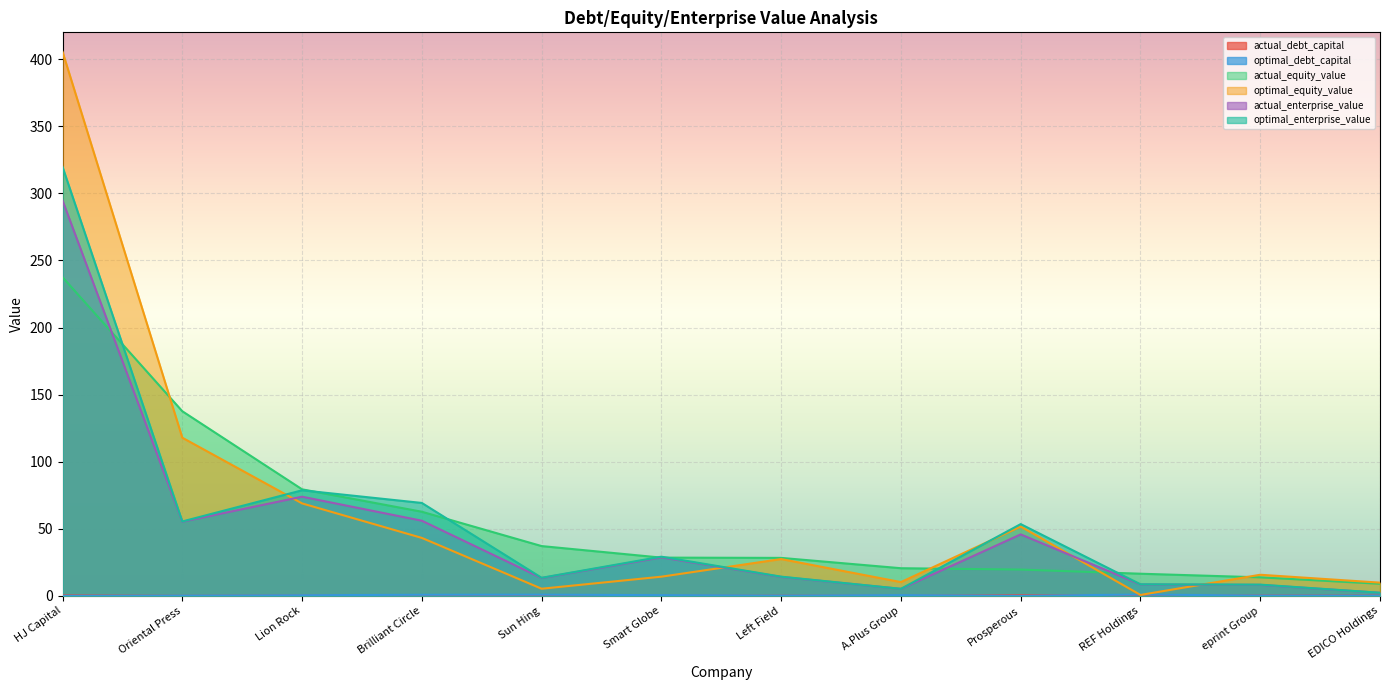

Reading right to left, what are all the values shown in this chart?

actual_debt_capital: 0.2	0.3	0.1	0.6	0.1	0.1	0.0	0.1	0.6	0.3	0.0	0.4
optimal_debt_capital: 0.1	0.2	1.0	0.0	0.5	0.2	0.5	0.9	0.8	0.5	0.1	0.0
actual_equity_value: 9.0	13.8	16.5	19.6	20.6	28.3	28.5	37.1	62.7	79.4	137.6	237.5
optimal_equity_value: 9.8	15.7	0.7	51.6	10.3	27.4	14.3	5.3	43.2	68.9	117.9	405.5
actual_enterprise_value: 2.3	8.2	8.5	45.8	5.2	14.1	28.7	13.3	56.0	73.9	55.3	294.7
optimal_enterprise_value: 2.3	8.4	8.6	53.5	5.3	14.3	29.2	13.5	69.2	78.7	55.4	319.7